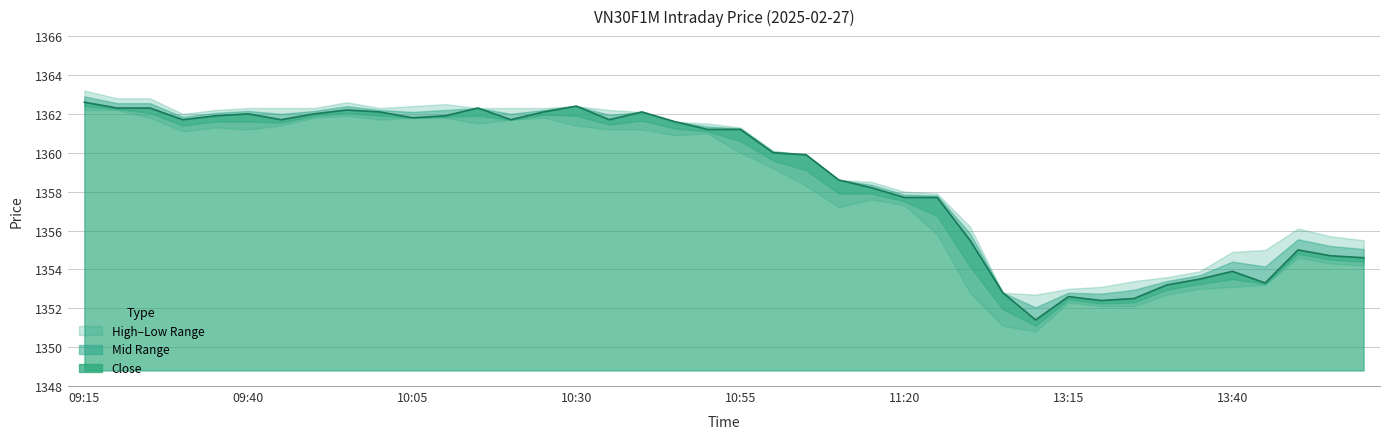

What is the total value across all series at 13:15?

4057.9